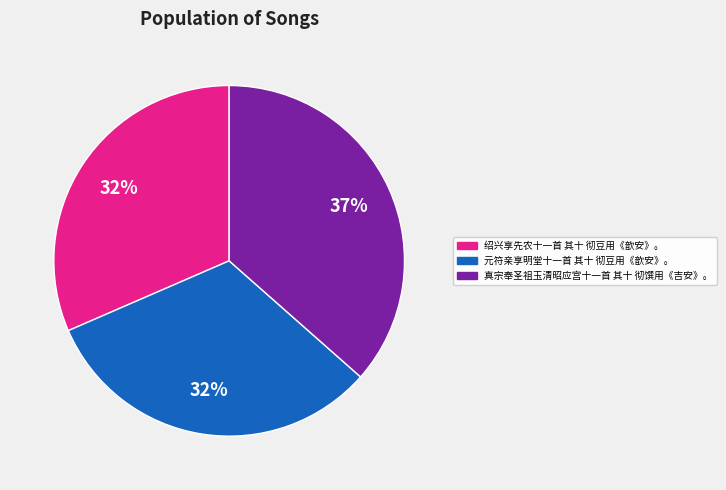

Between 真宗奉圣祖玉清昭应宫十一首 其十 彻馔用《吉安》。 and 元符亲享明堂十一首 其十 彻豆用《歆安》。, which is larger?

真宗奉圣祖玉清昭应宫十一首 其十 彻馔用《吉安》。